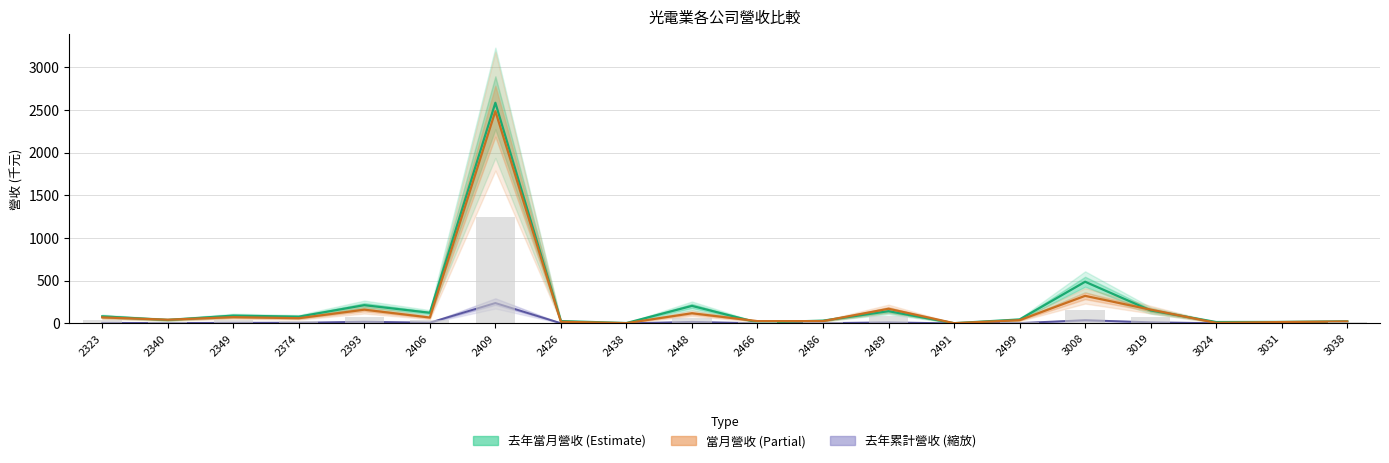

At which label does 去年累計營收 (縮放) first exceed 6?

2323